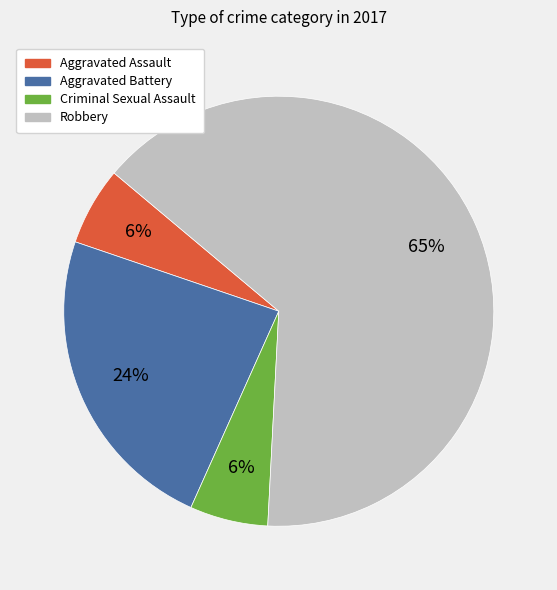

Is the sum of Criminal Sexual Assault and Robbery greater than half?

Yes